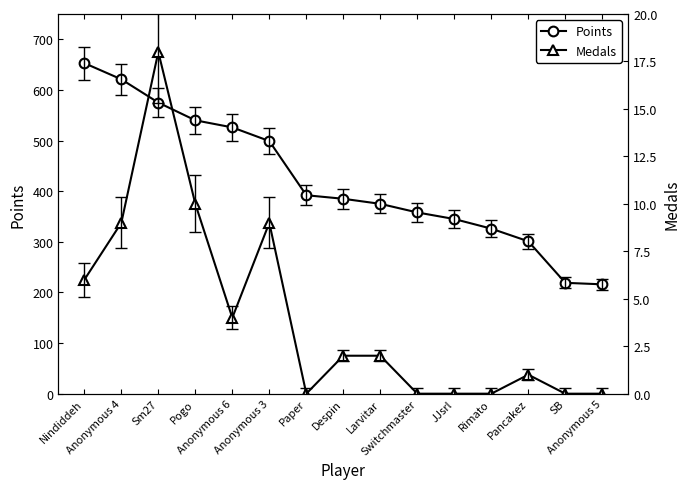

What is the label of the 1st point from the left?

Nindiddeh